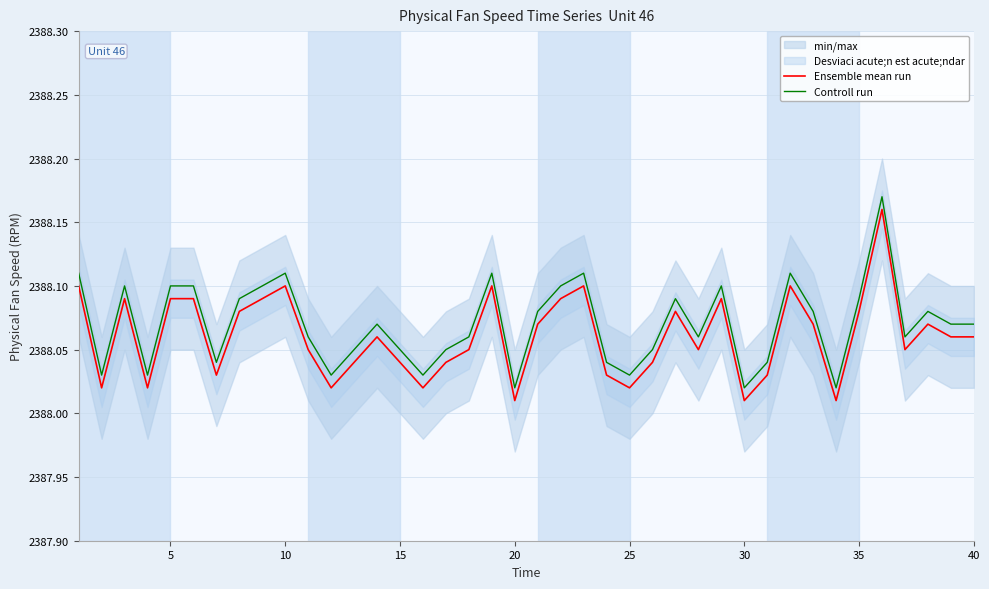

Is the value of Controll run at 35 greater than the value of Ensemble mean run at 40?

Yes